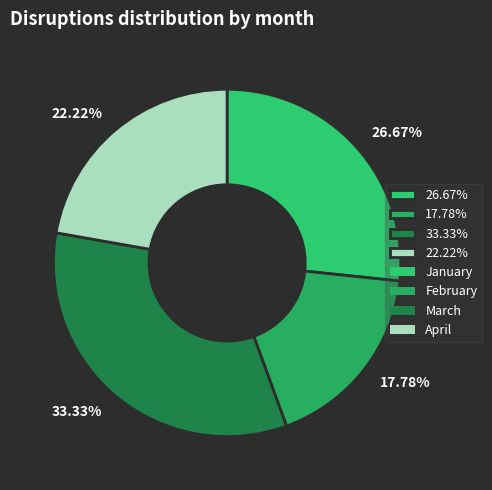

Rank the categories by value from lowest to highest.

17.78%, 22.22%, 26.67%, 33.33%